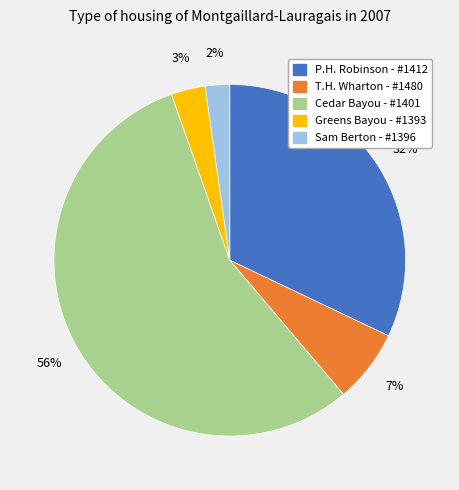

Which category has the biggest portion of the pie?

Cedar Bayou - #1401